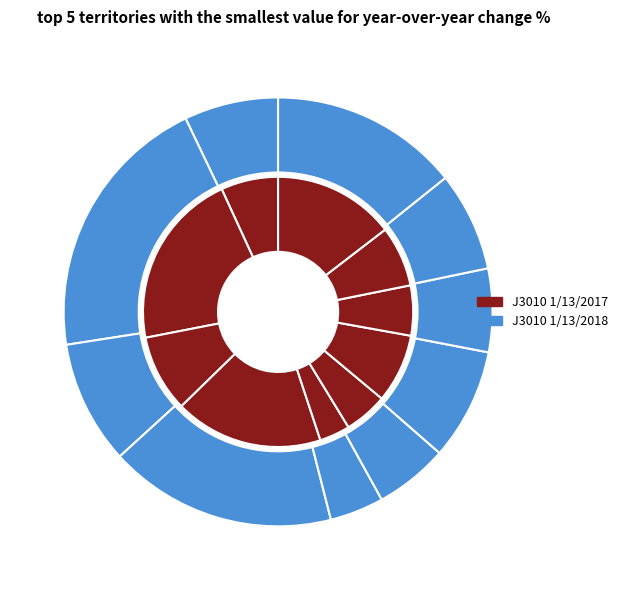

What is the total percentage of 420042006 and 420042008?

11.2%